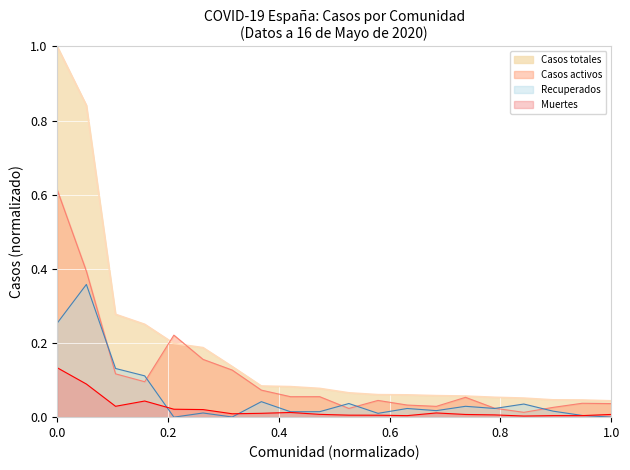

Which series has the largest total across all categories?

Casos totales